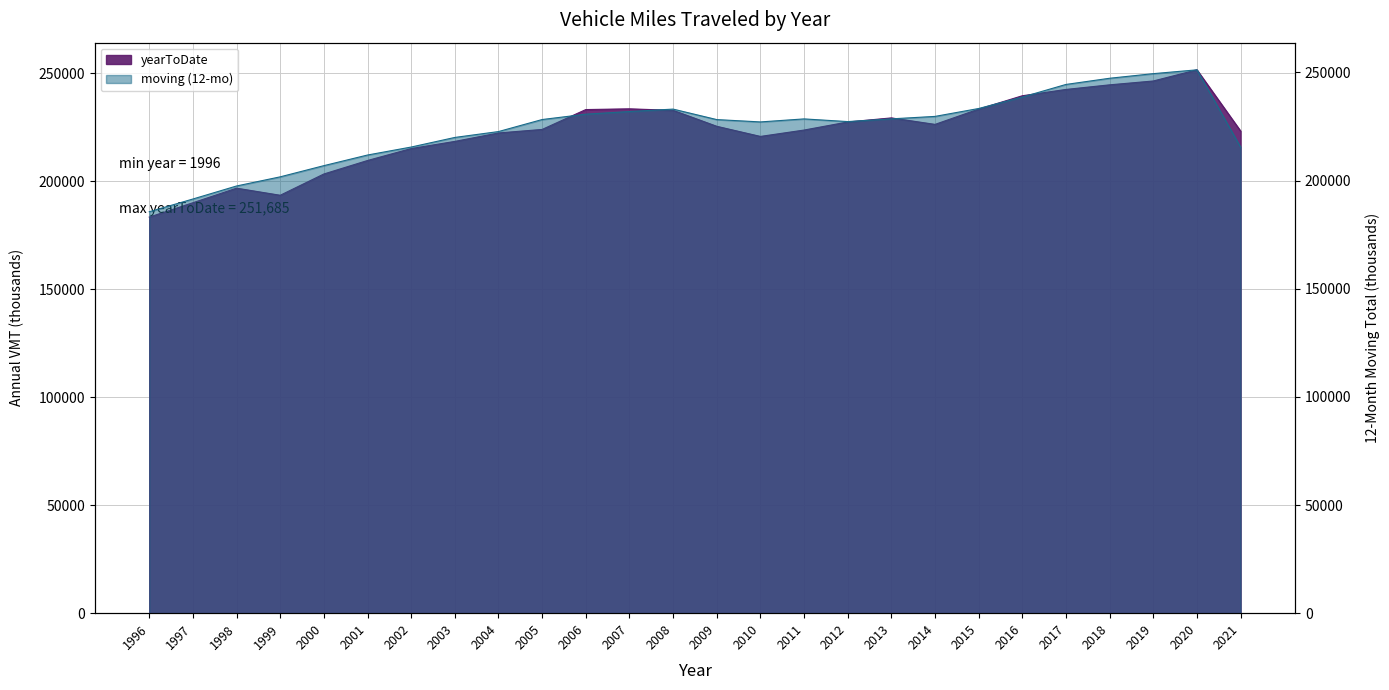

What is the value of the moving point at the 15th from the left?

227082.5